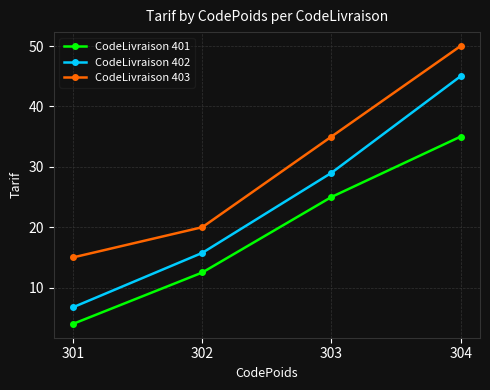

True or false: CodeLivraison 402 and CodeLivraison 401 intersect in this chart.

False